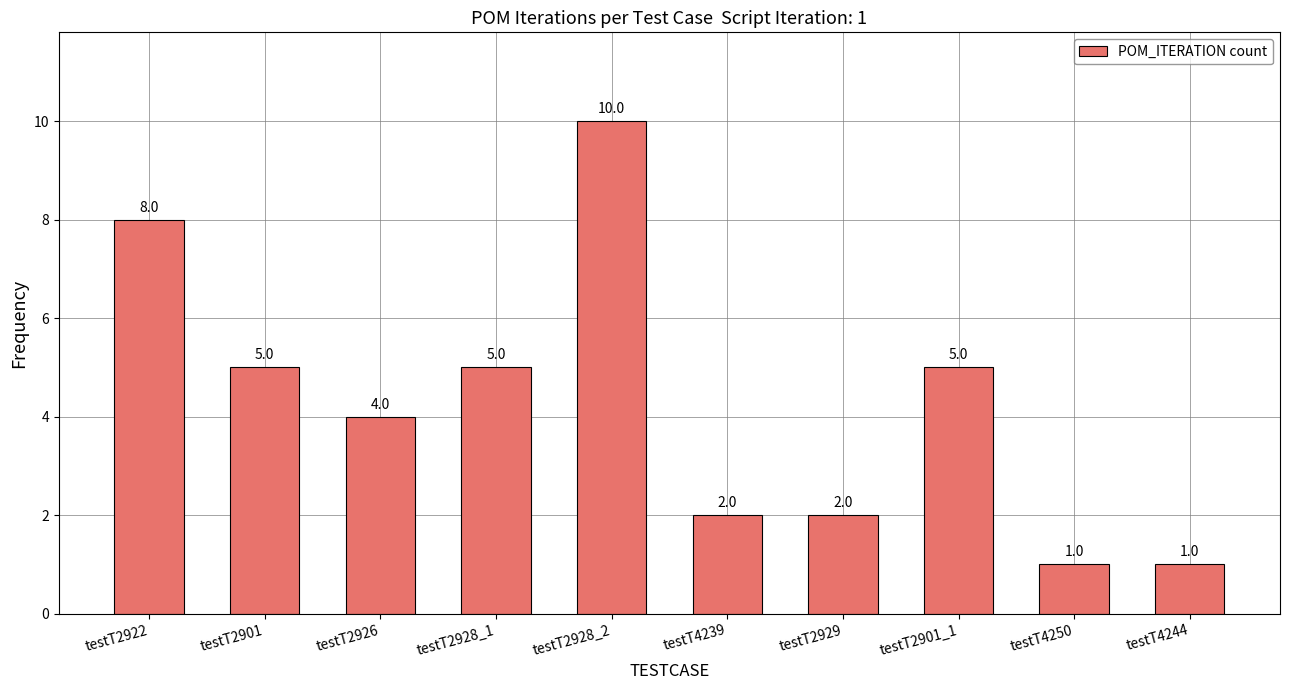

How many values are between 2 and 5?

6